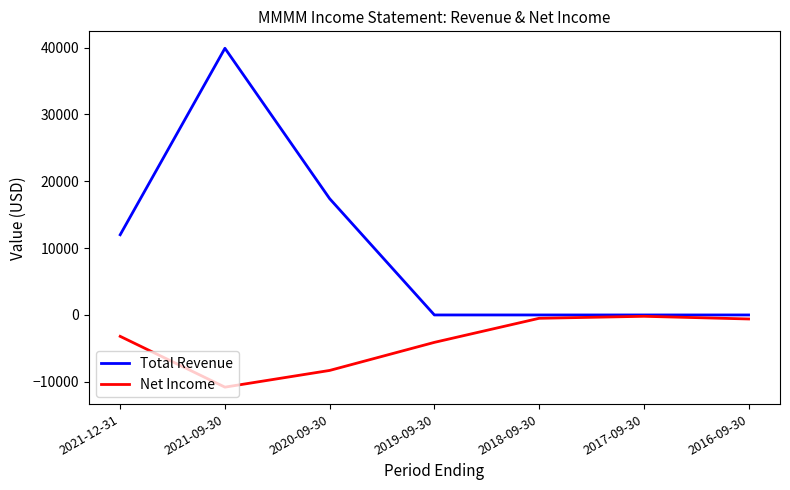

The Total Revenue series shows 29869 at 2020-09-30. True or false?

False